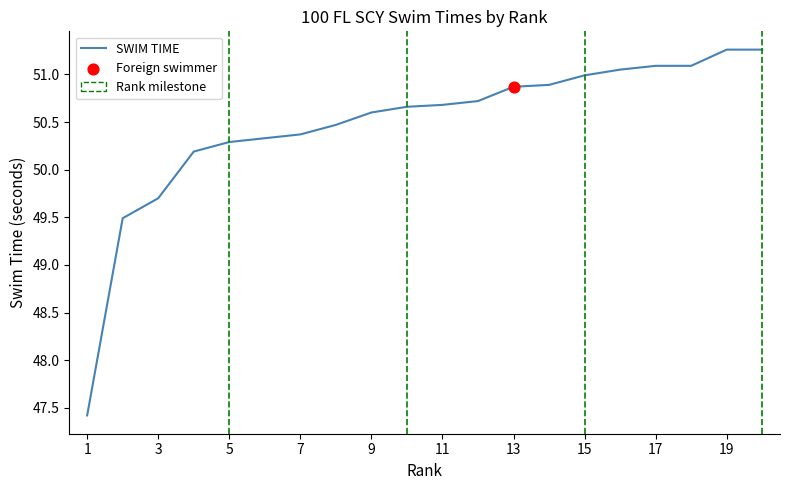

What is the maximum value shown in the chart?

51.3